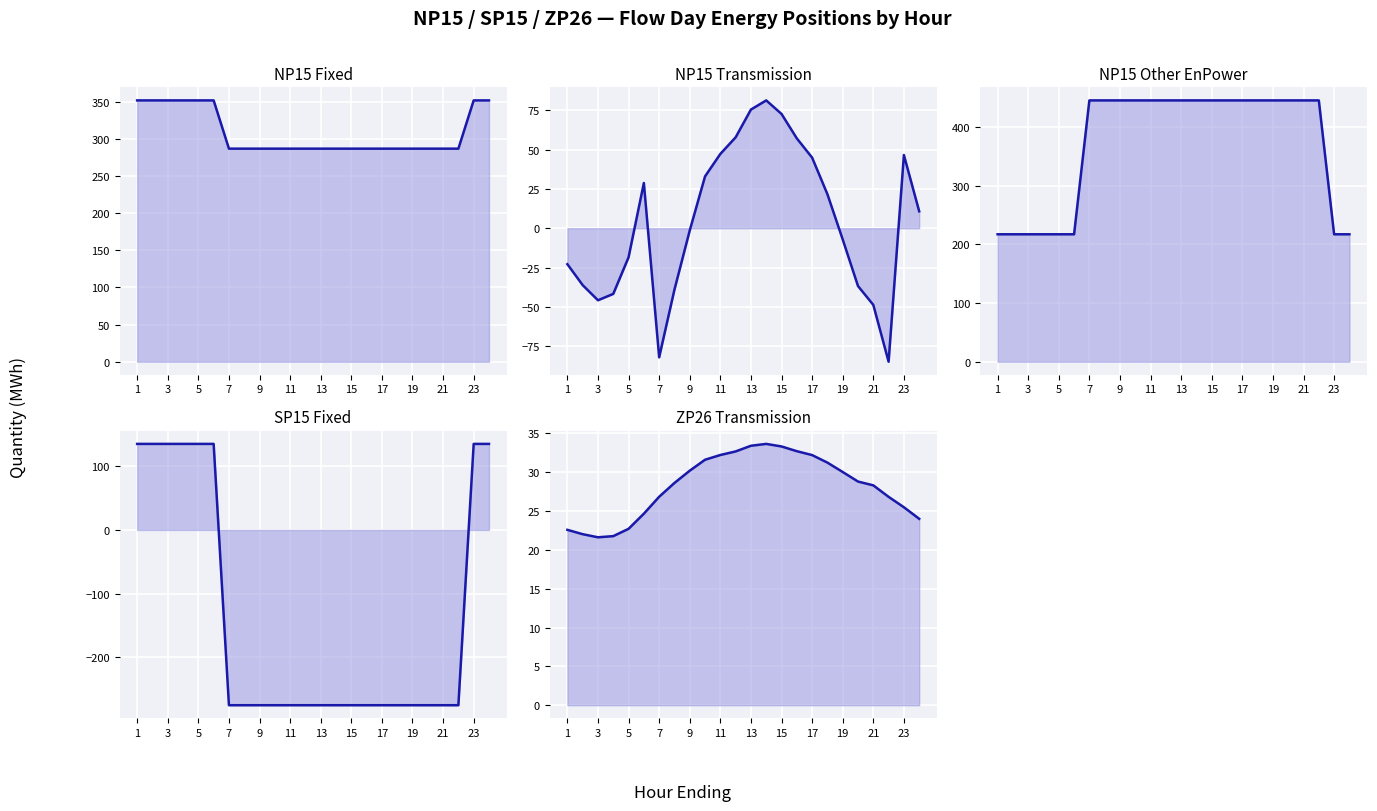

Is it true that SP15 Fixed equals 135.0 at 3?

True